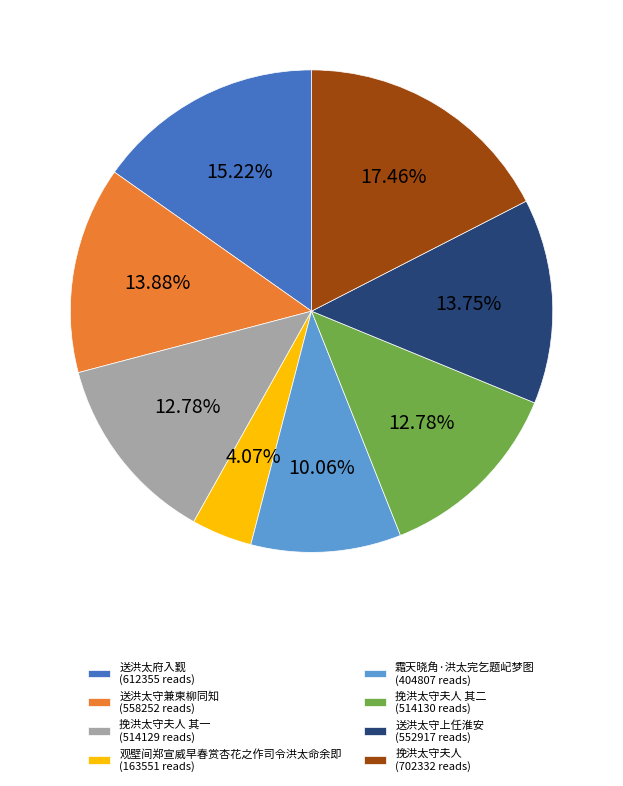

Is 霜天晓角·洪太完乞题屺梦图 (404807 reads) the majority of the pie?

No